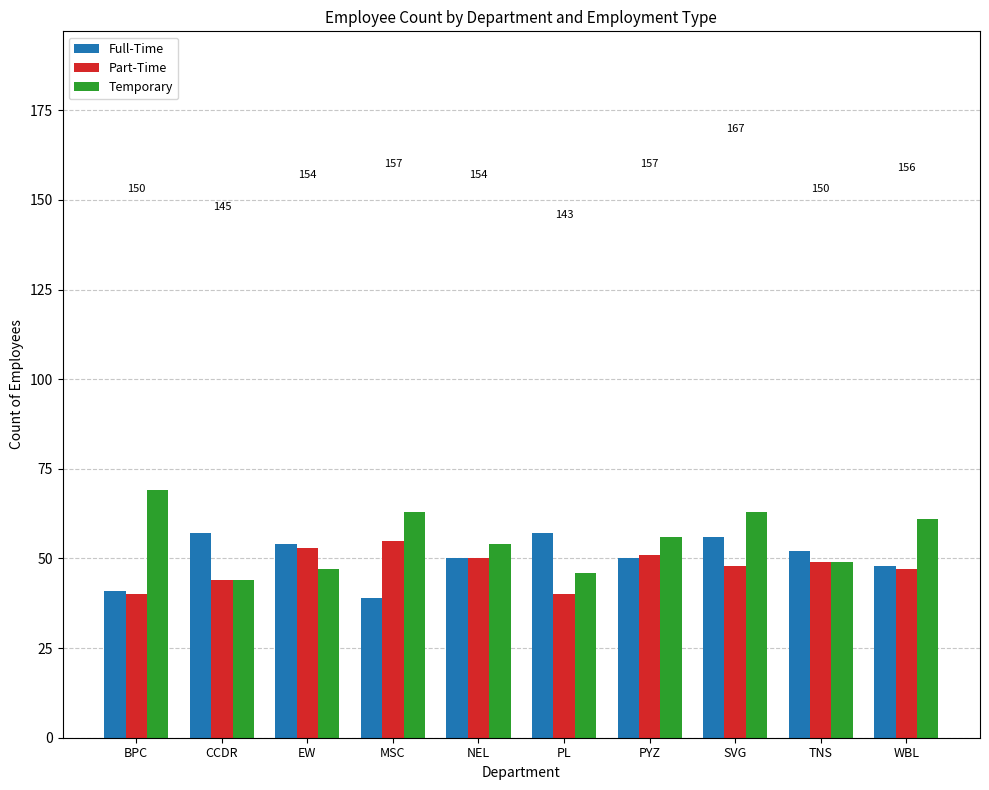

What are all the series names shown in the legend?

Full-Time, Part-Time, Temporary